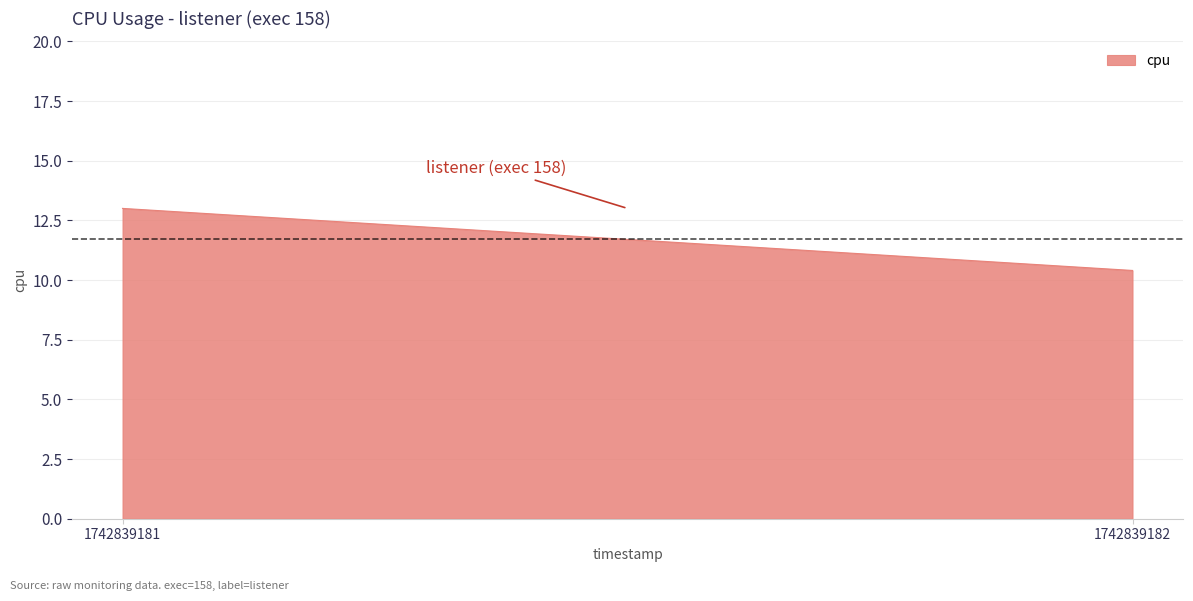

Read the value at 1742839181.

13.0